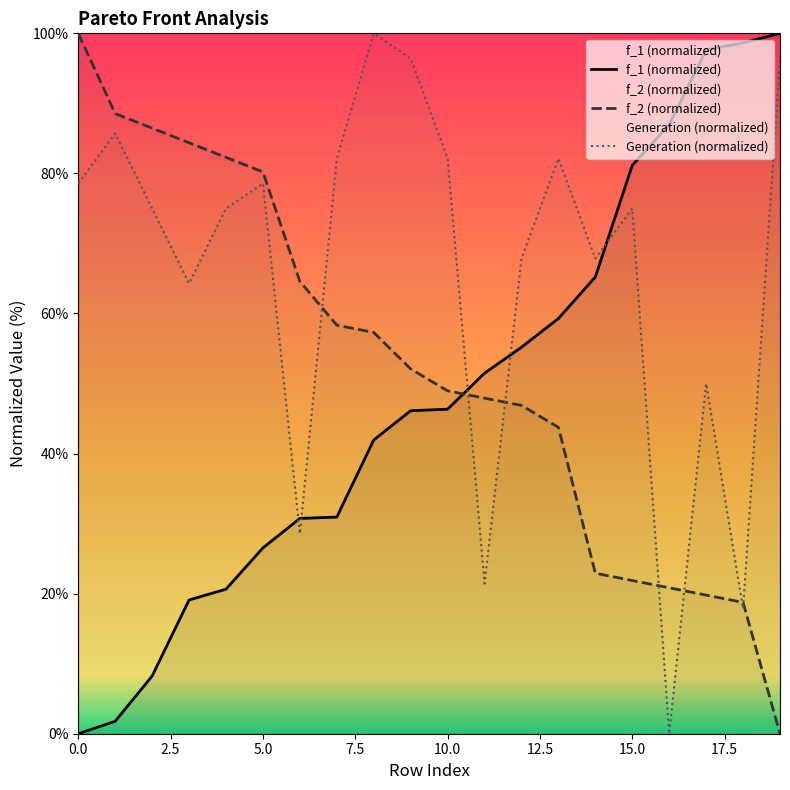

Rank the series at 3 from highest to lowest value.

f_2, Generation, f_1